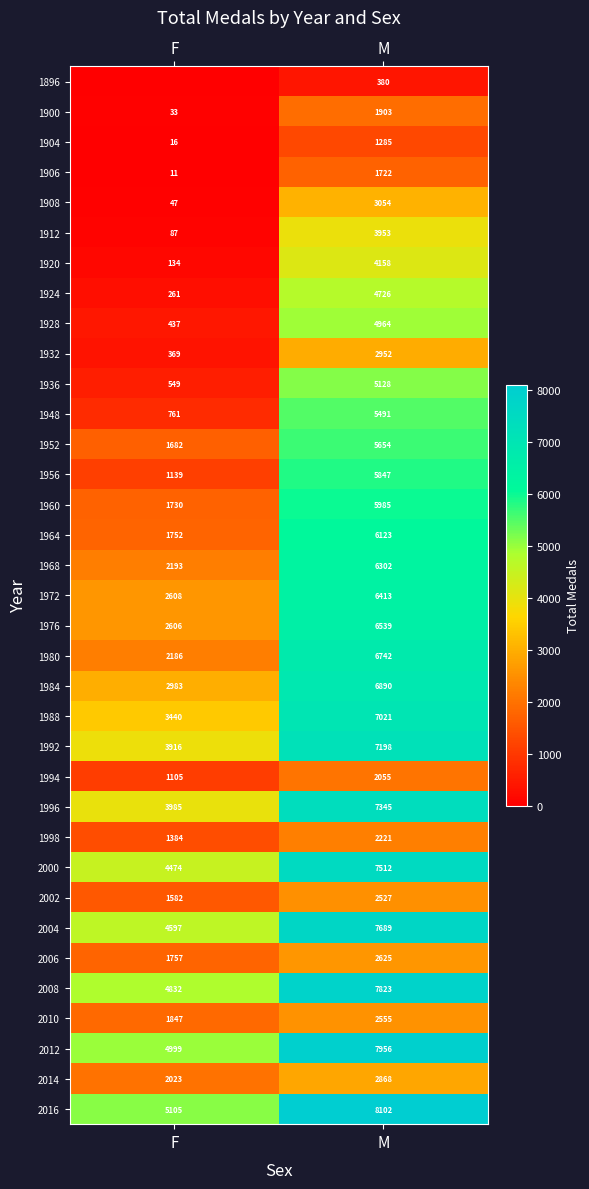

How many 1912 values are between 87 and 3953?

2